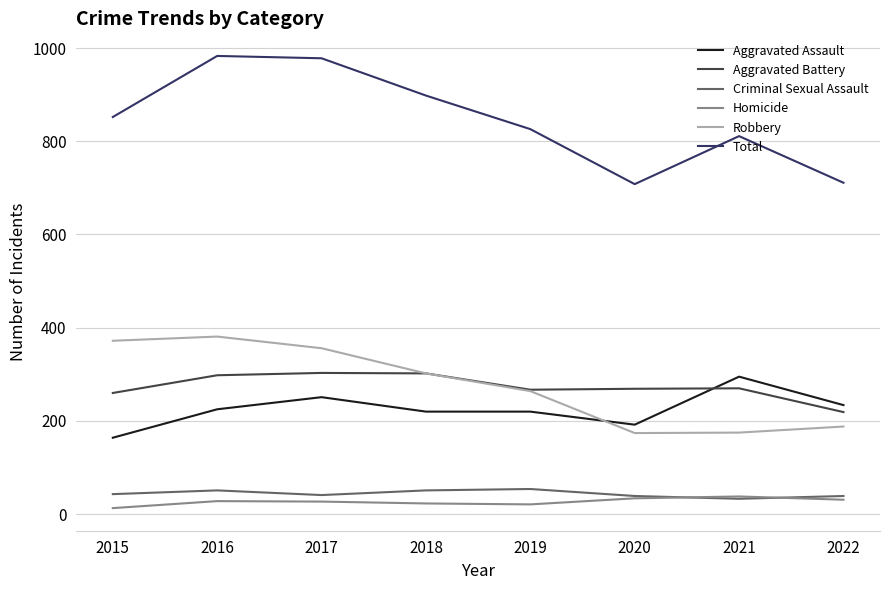

What is the difference between the Aggravated Battery values at 2021 and 2017?

33